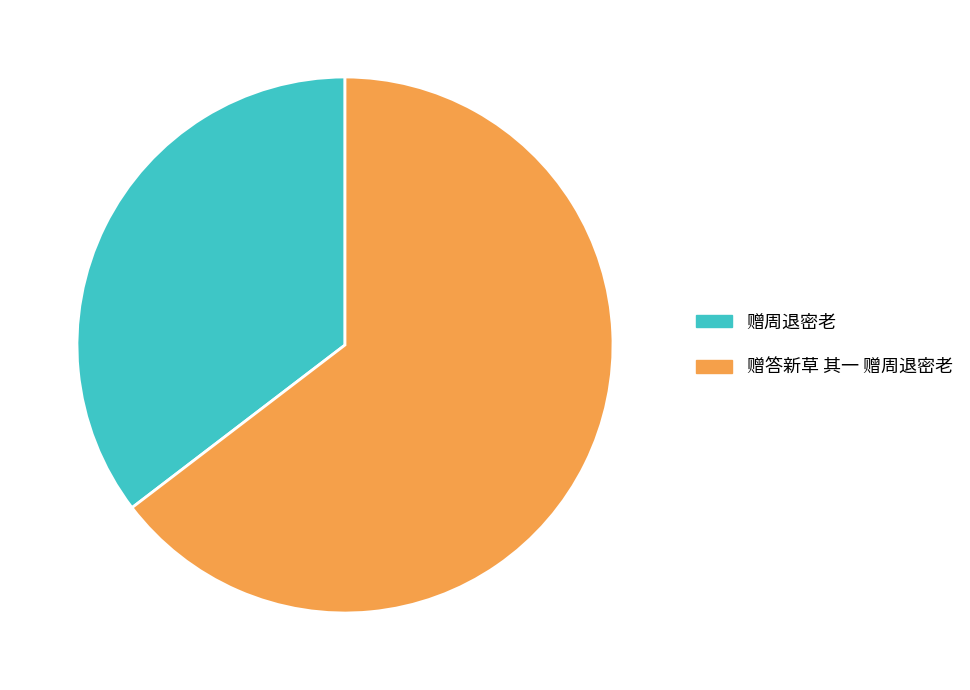

What is the largest slice in the pie chart?

赠答新草 其一 赠周退密老